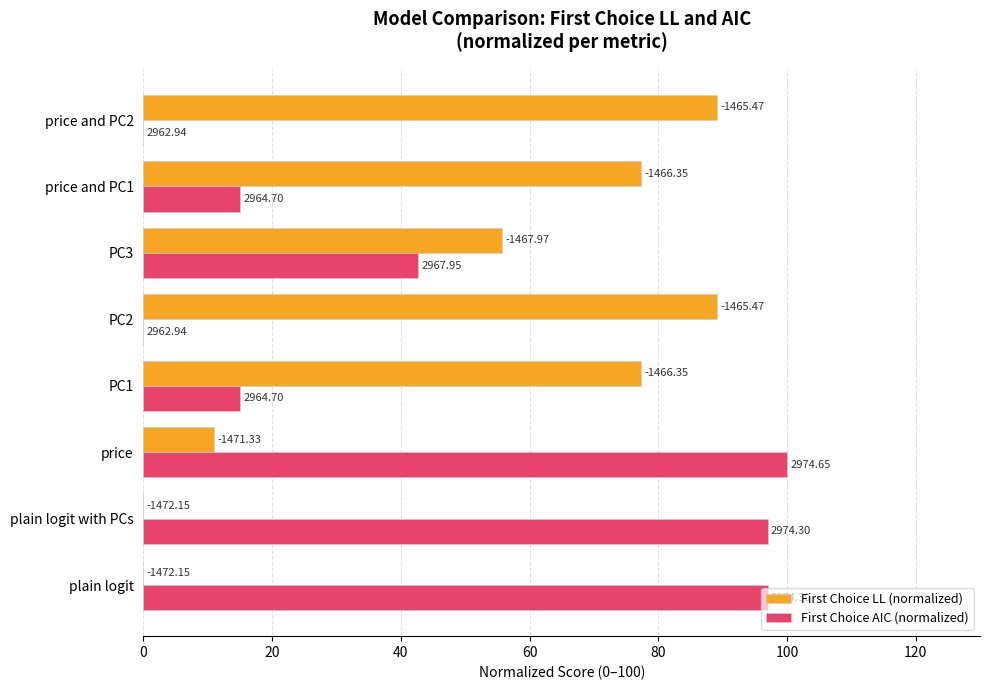

Which series has the largest total across all categories?

First Choice LL (normalized)